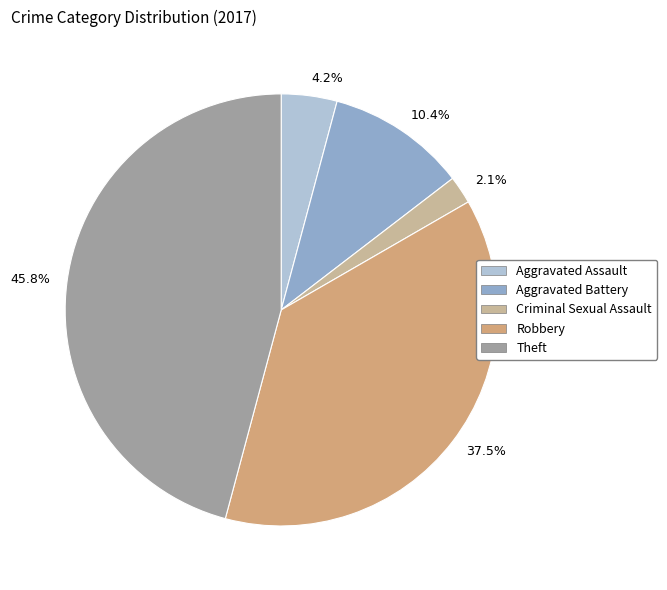

How many segments does this pie chart have?

5